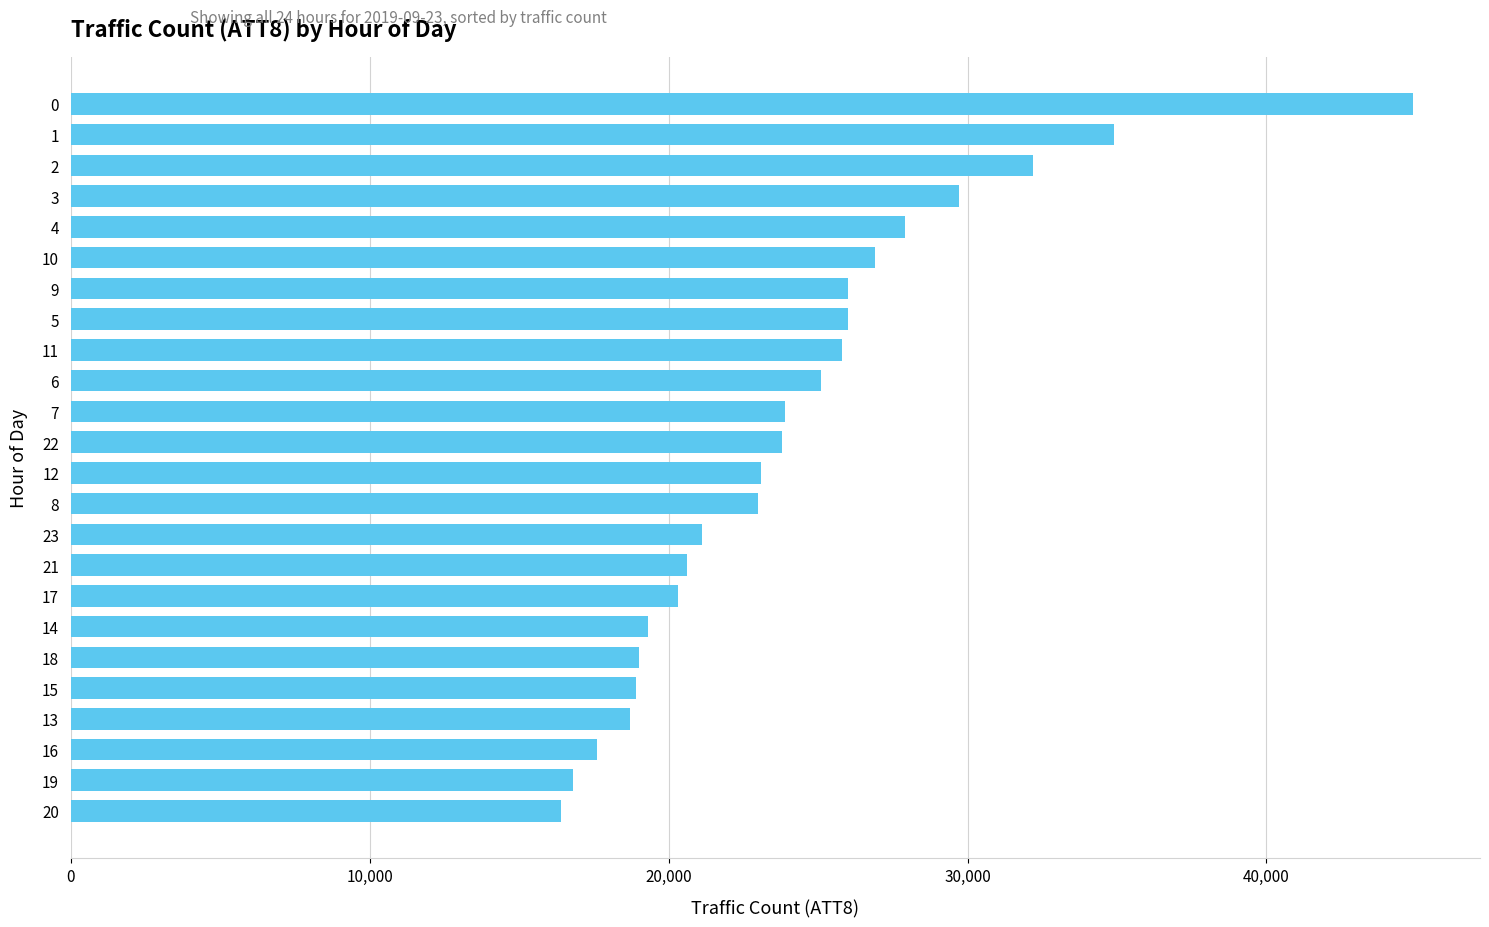

How many data points are less than 23800?

12